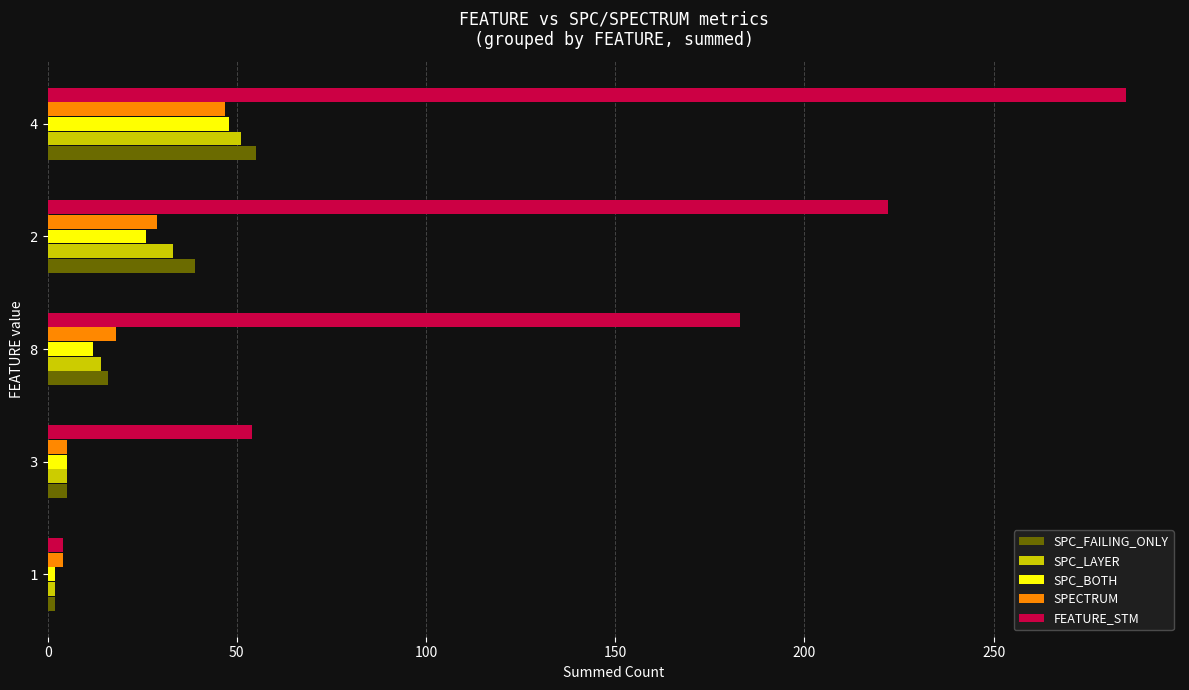

What is the difference between the maximum and minimum values in the SPC_BOTH series?

46